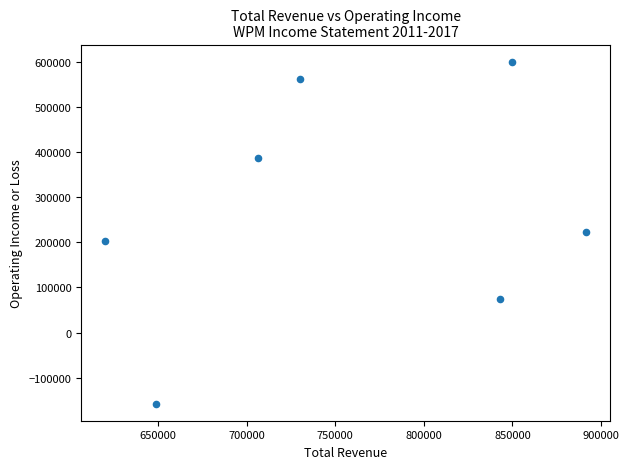

What is the range of Y values (max minus min)?

757300